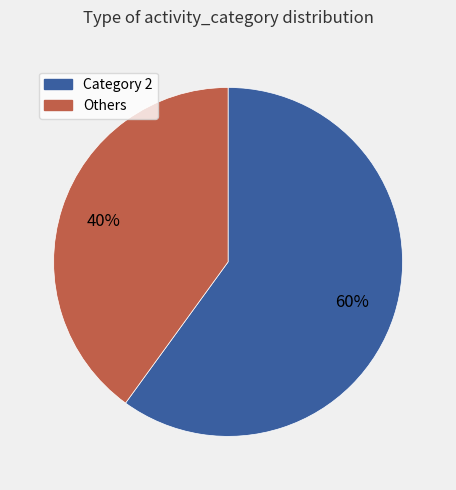

To the nearest percent, what is the difference between the largest and smallest slice percentages?

20%